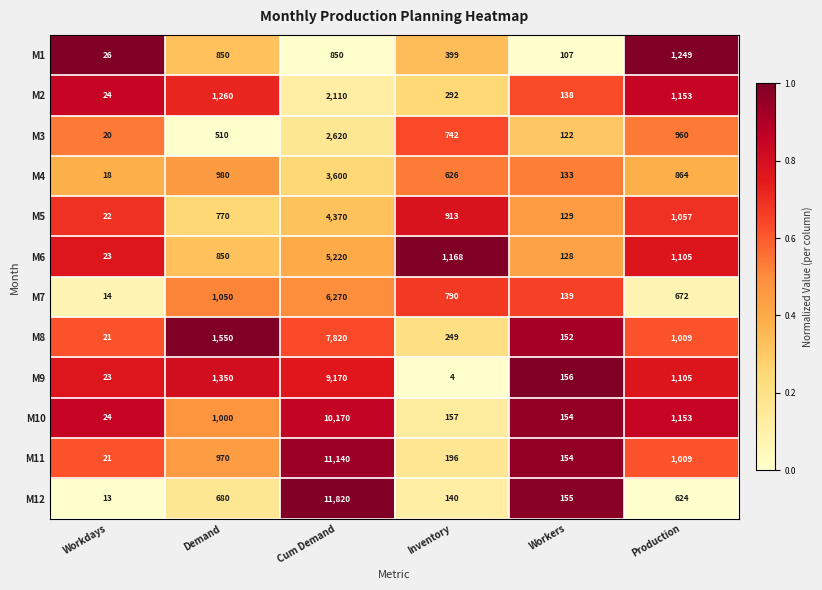

What is the difference between the M2 values at Demand and Inventory?

968